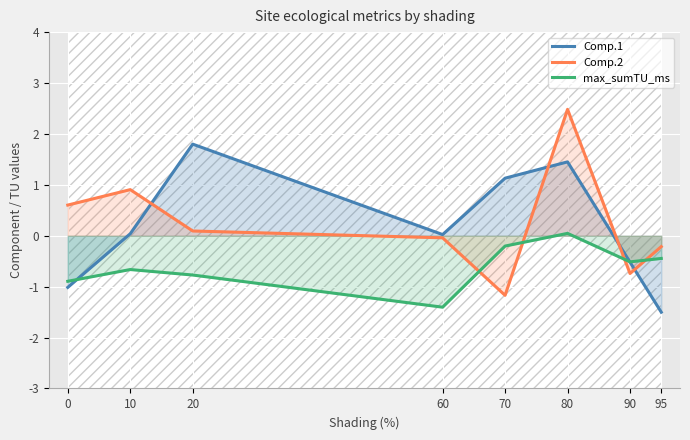

What is the value of the Comp.1 point at the 5th from the left?

1.1